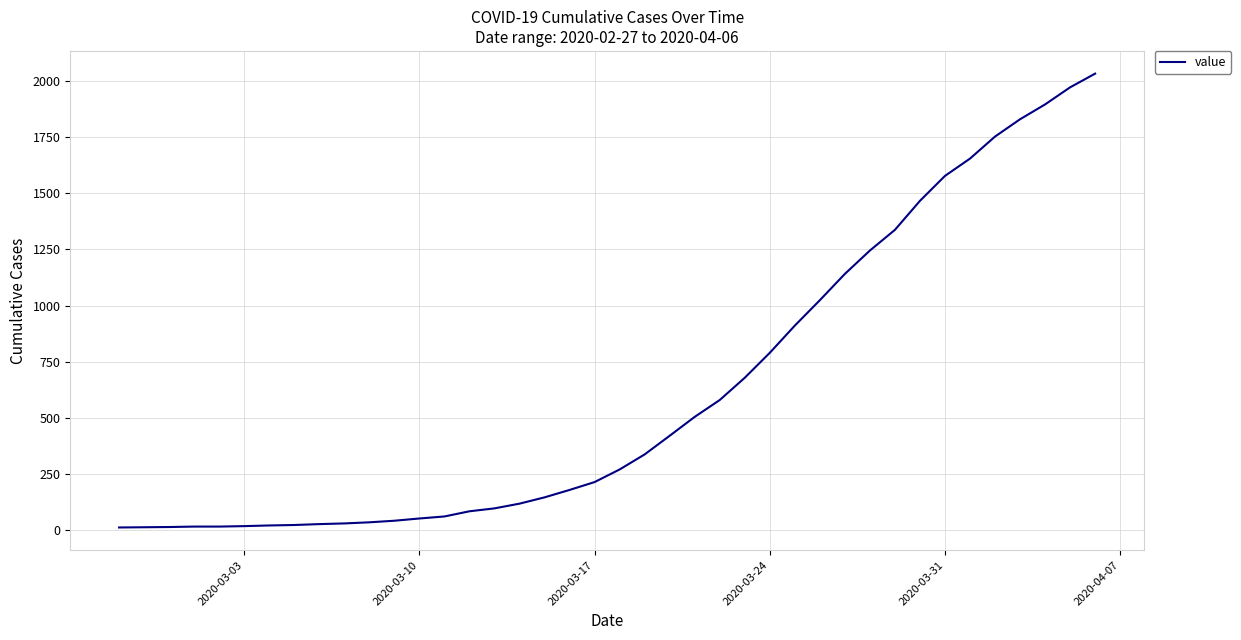

Does the chart display data point markers on the line(s)?

No